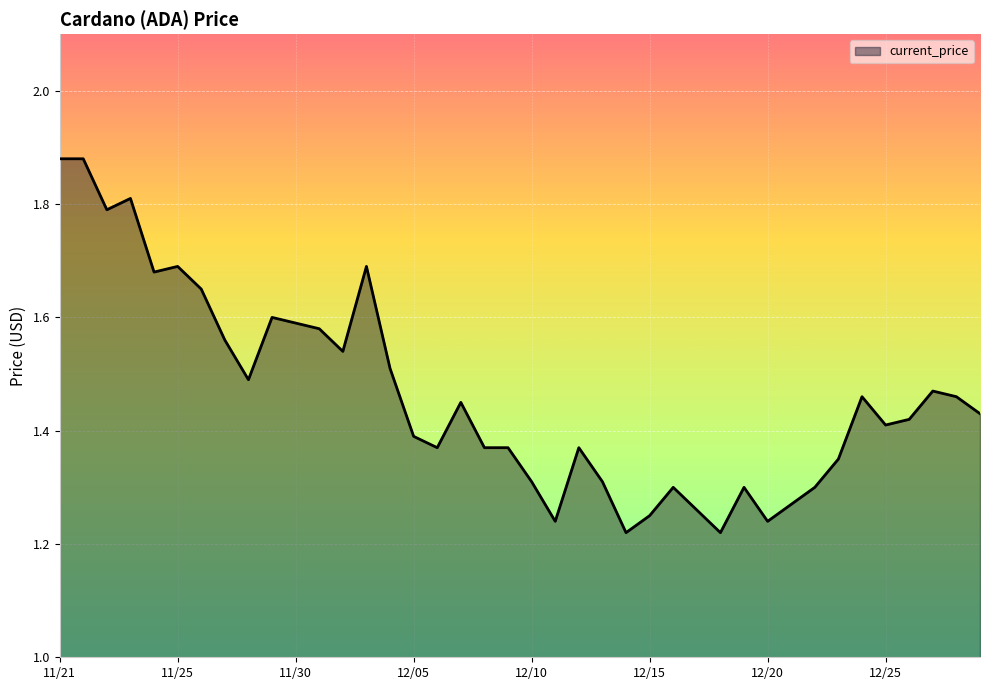

The value at 12/10 is 2.2. True or false?

False